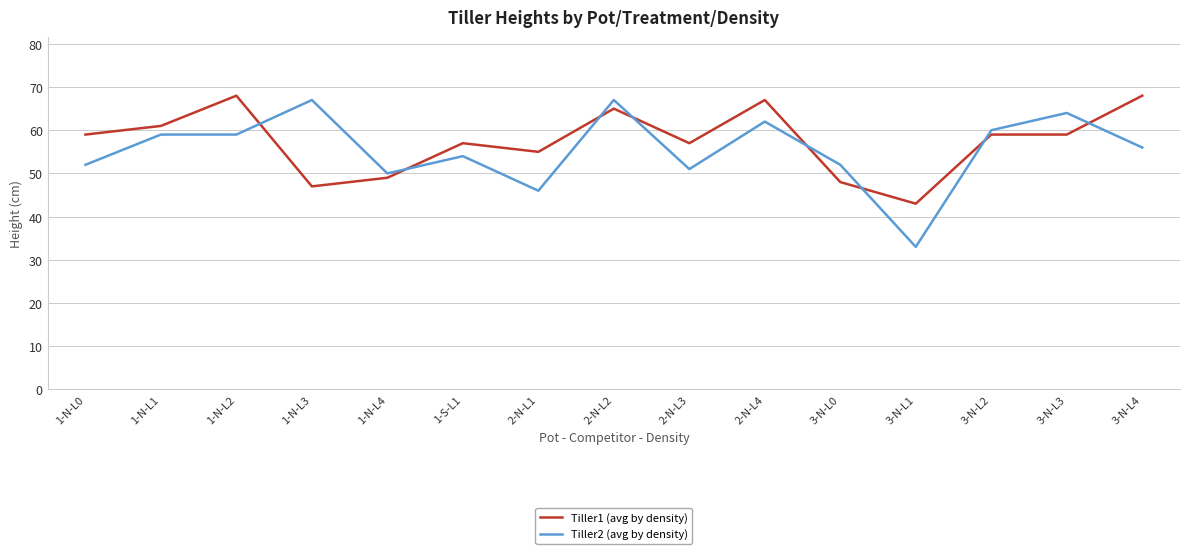

Reading left to right, list all the values displayed in this chart.

Tiller1 (avg by density): 1-N-L0=59	1-N-L1=61	1-N-L2=68	1-N-L3=47	1-N-L4=49	1-S-L1=57	2-N-L1=55	2-N-L2=65	2-N-L3=57	2-N-L4=67	3-N-L0=48	3-N-L1=43	3-N-L2=59	3-N-L3=59	3-N-L4=68
Tiller2 (avg by density): 1-N-L0=52	1-N-L1=59	1-N-L2=59	1-N-L3=67	1-N-L4=50	1-S-L1=54	2-N-L1=46	2-N-L2=67	2-N-L3=51	2-N-L4=62	3-N-L0=52	3-N-L1=33	3-N-L2=60	3-N-L3=64	3-N-L4=56